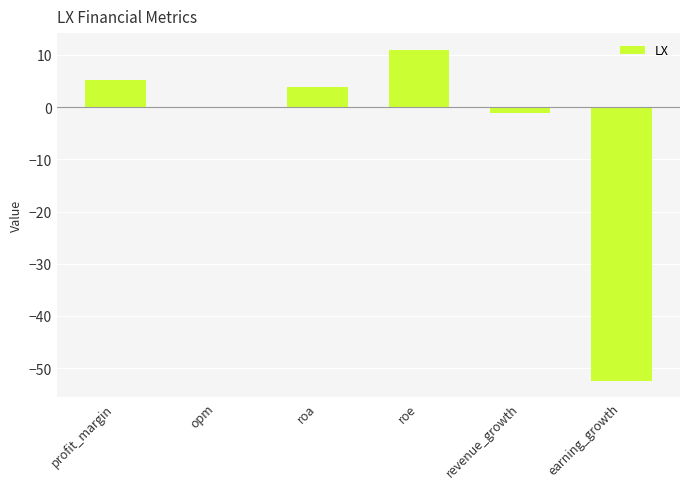

Is it true that the value at profit_margin is 8.6?

False